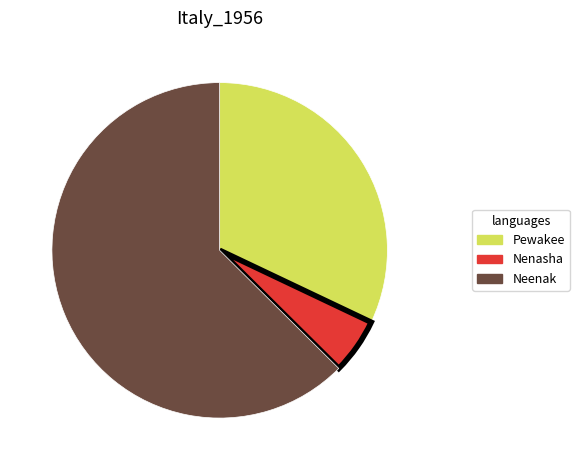

Which slice is the largest?

Neenak